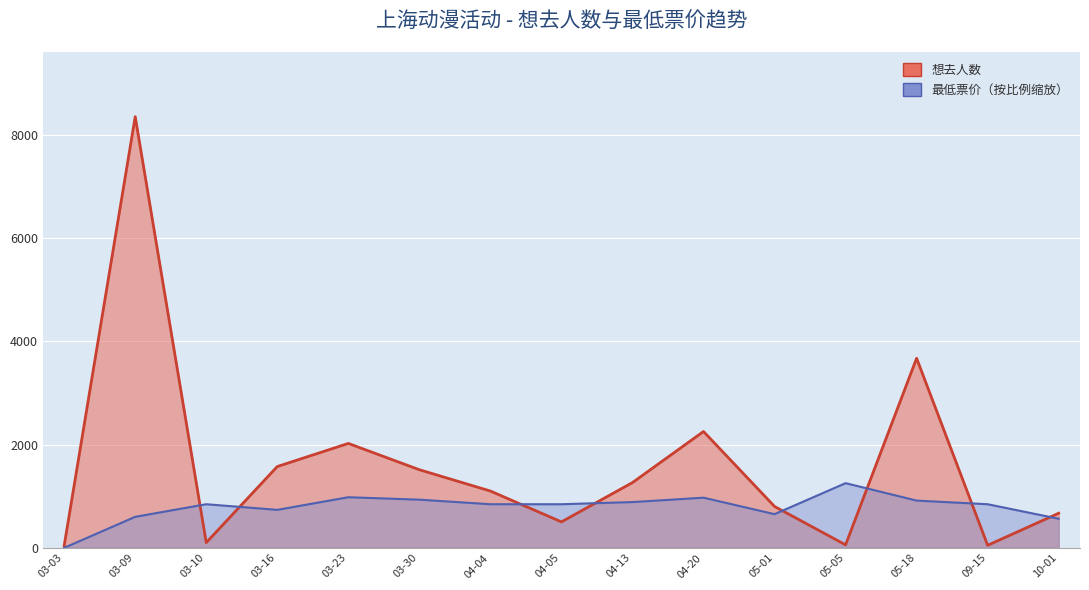

Which has a higher value, 2024-04-05 or 2024-03-23?

2024-03-23